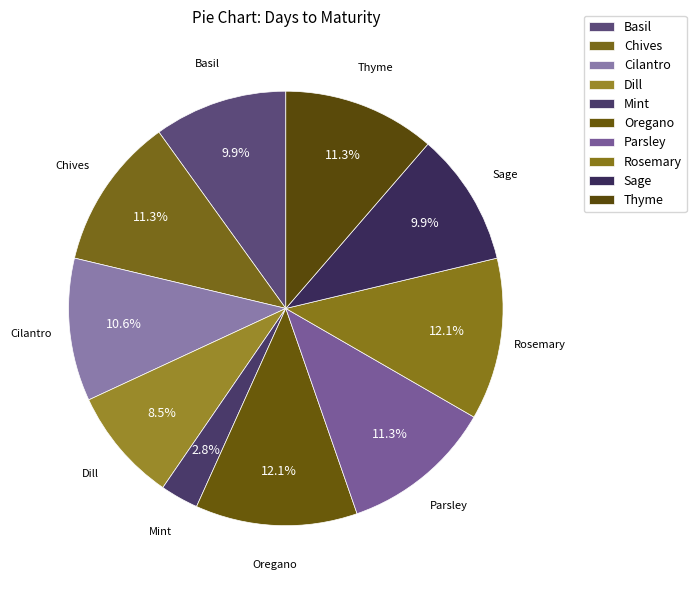

Is it true that Cilantro is 11% of the pie?

True